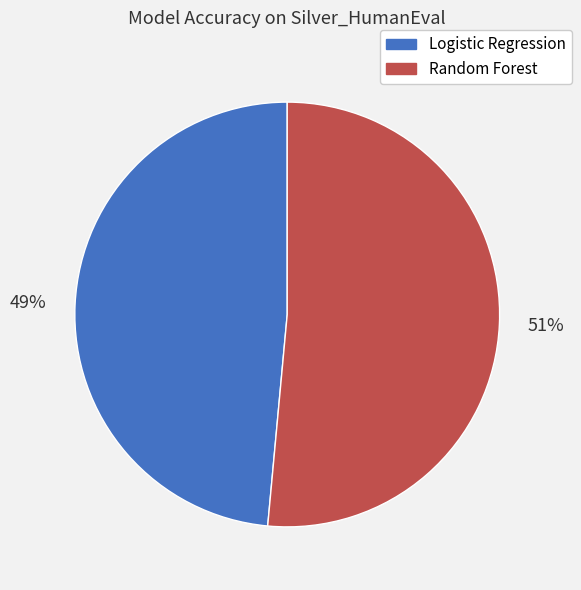

How many slices are in this pie chart?

2